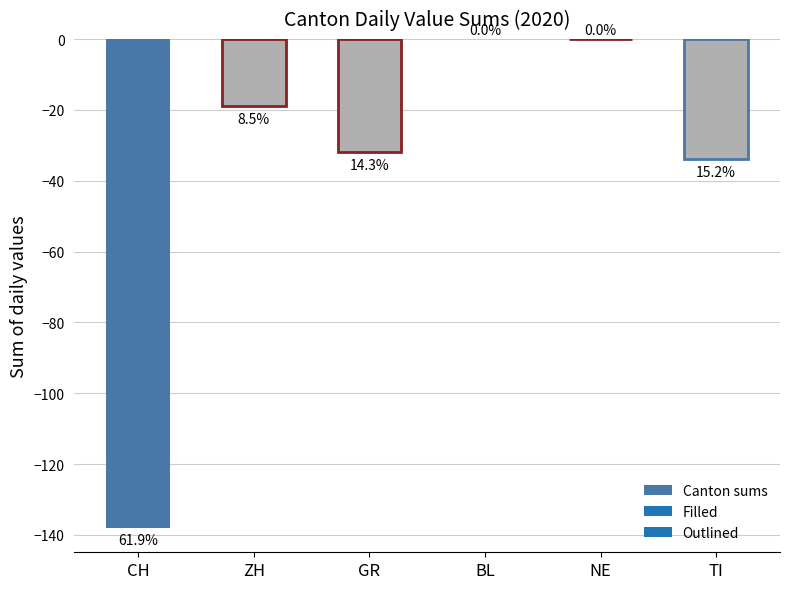

What position from the left is TI?

6